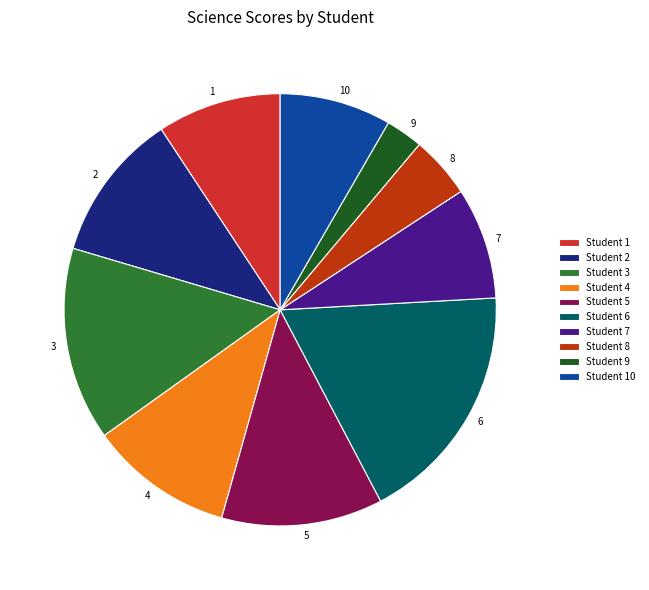

True or false: Student 1 accounts for 17% of the total.

False